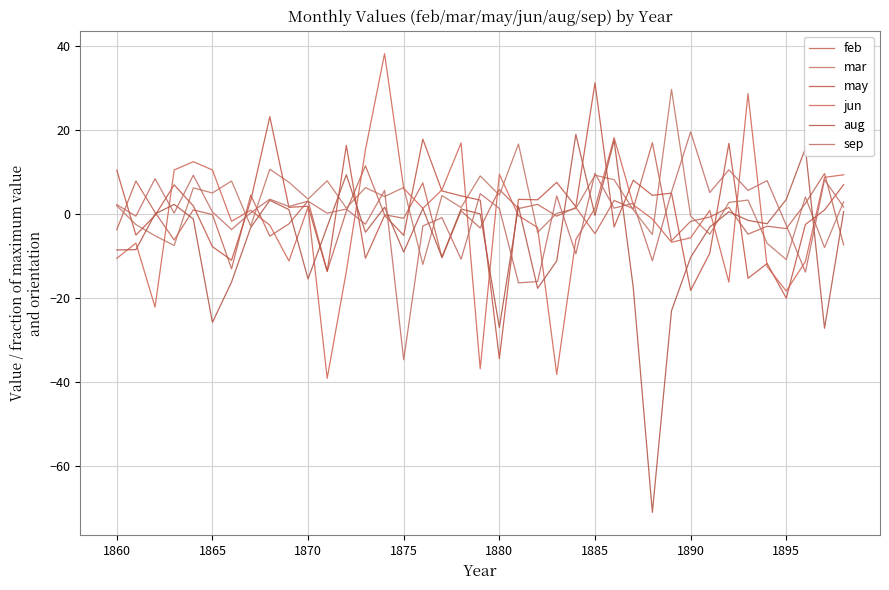

Which series has the widest spread of values?

aug